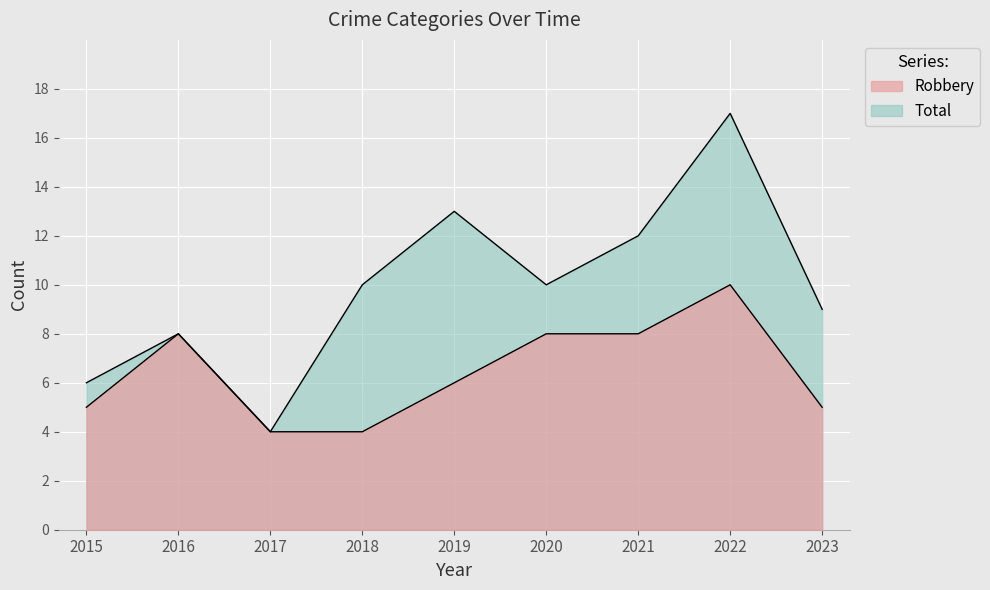

What is the total value across all series at 2019?

19